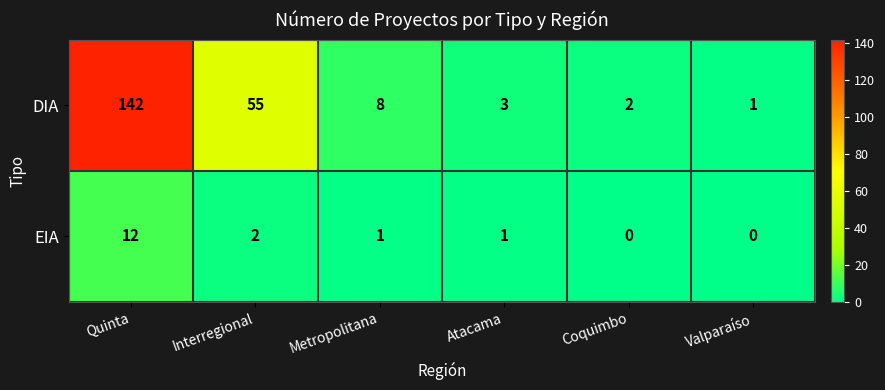

What is the difference between the EIA values at Coquimbo and Quinta?

12